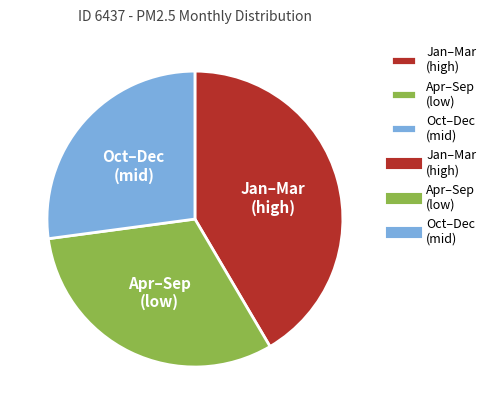

Is it true that Jan–Mar (high) is 31% of the pie?

False